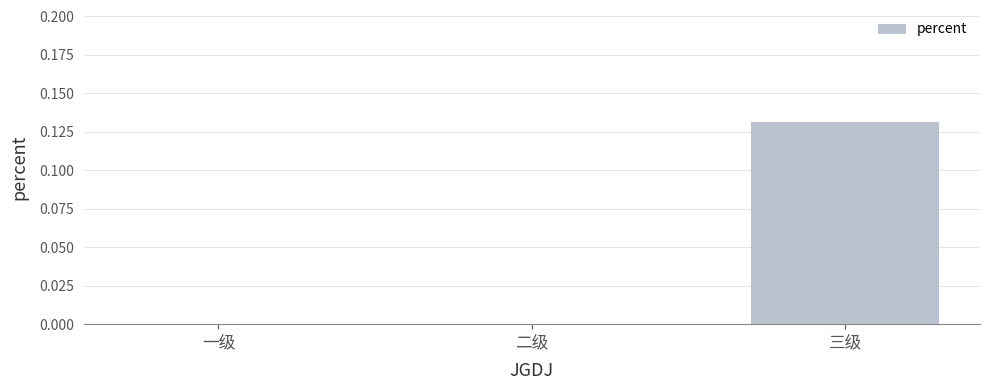

Which has a higher value, 一级 or 三级?

三级